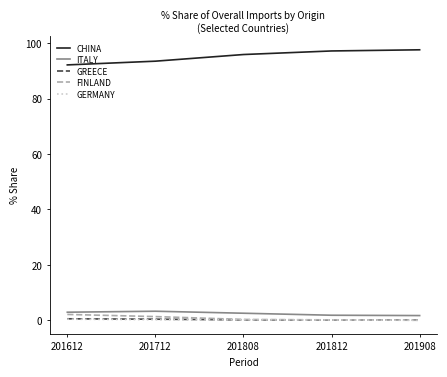

What is the spread (max minus min) of values at 201812?

97.1